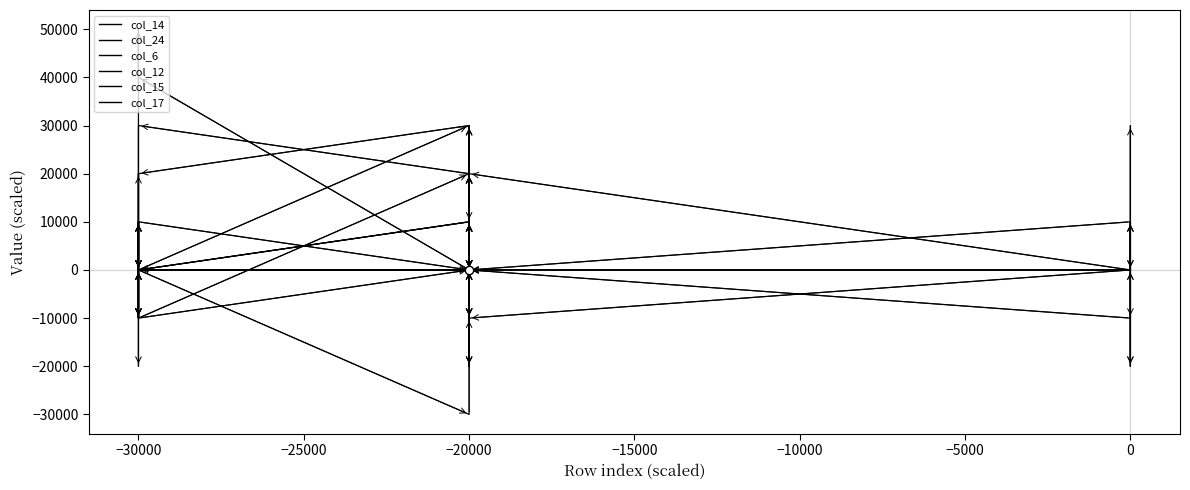

Where is the first local minimum for col_15?

−20000